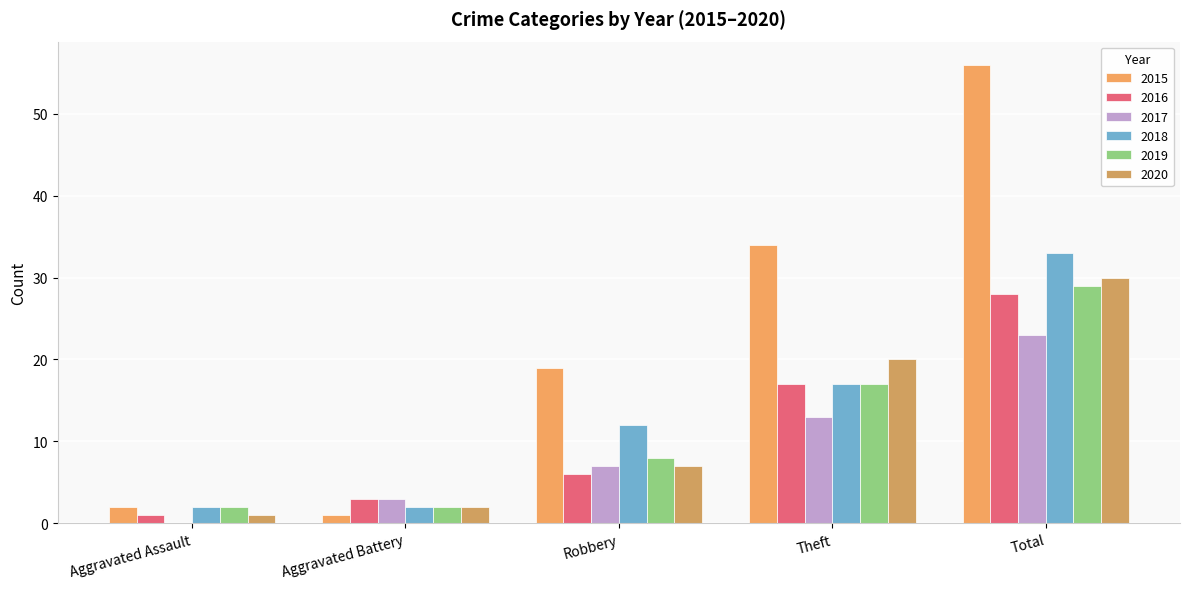

What is the difference between the highest and lowest values at Robbery?

13